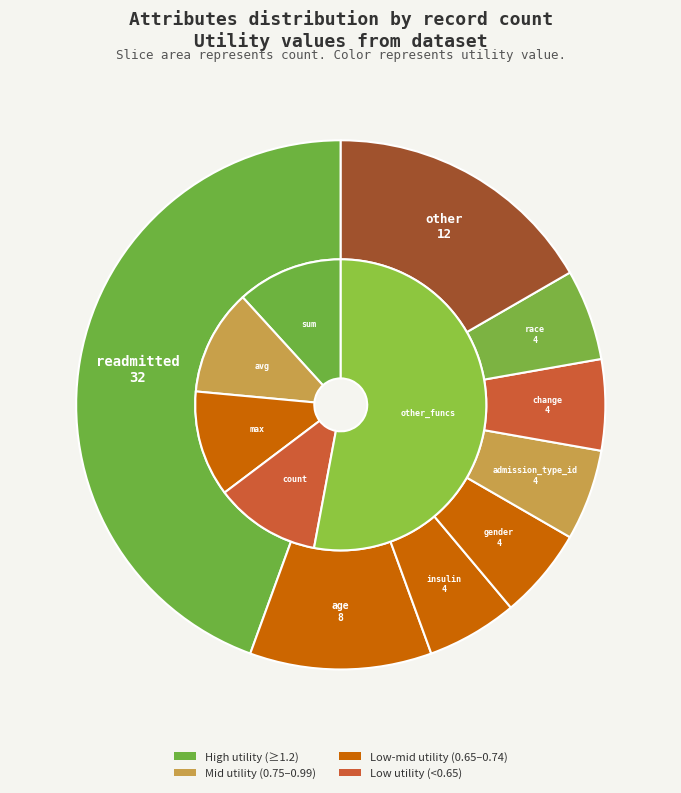

Is it true that gender is 6% of the pie?

True